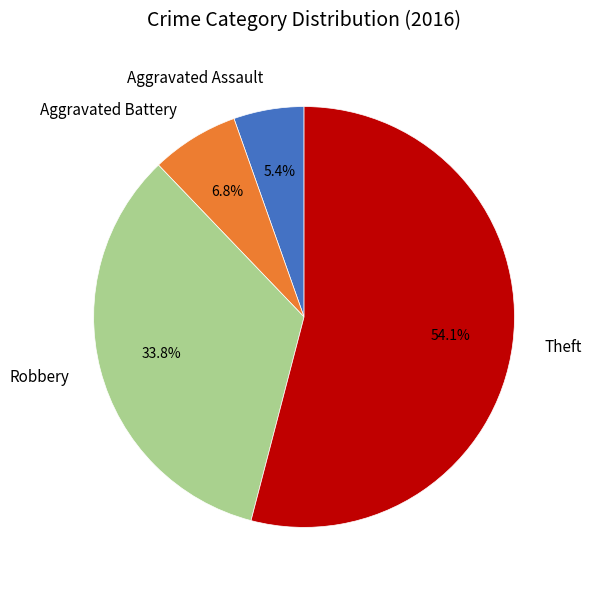

Approximately how many times larger is the value at Robbery compared to Aggravated Battery?

5.0